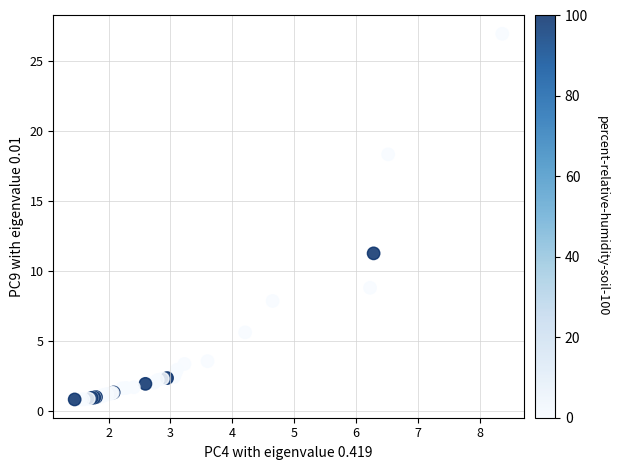

What Y value in the scatter plot is closest to 13?

11.3